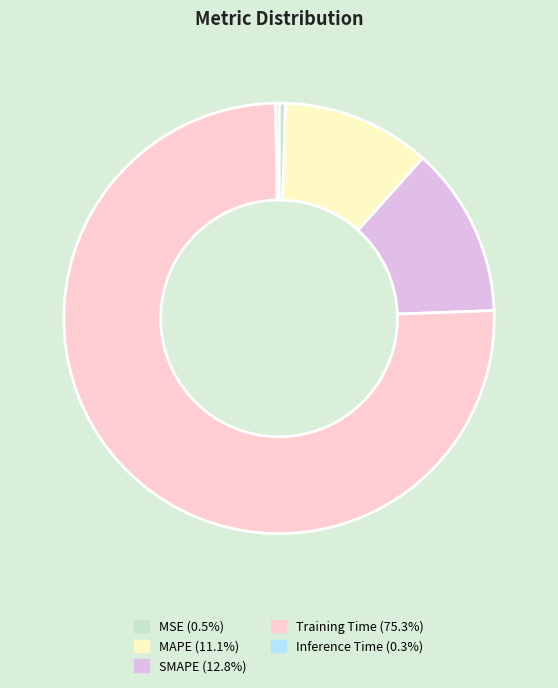

What is the largest slice in the pie chart?

Training Time